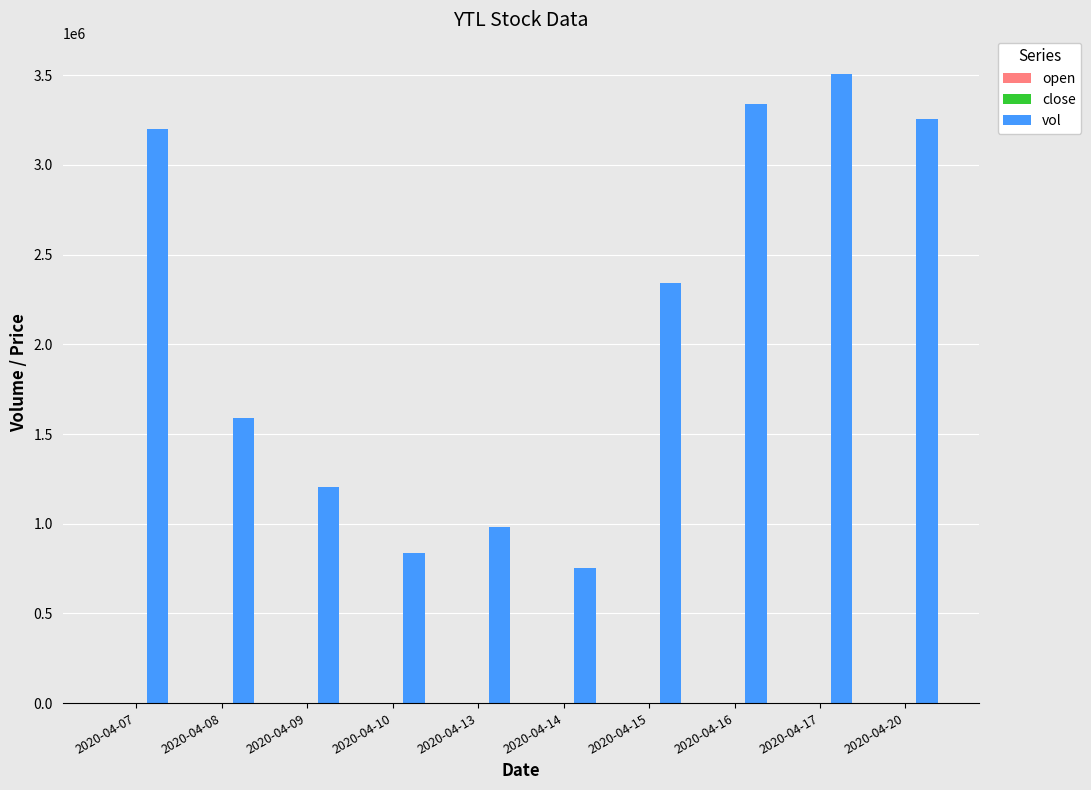

What value does the vol series have at 2020-04-10?

836700.0